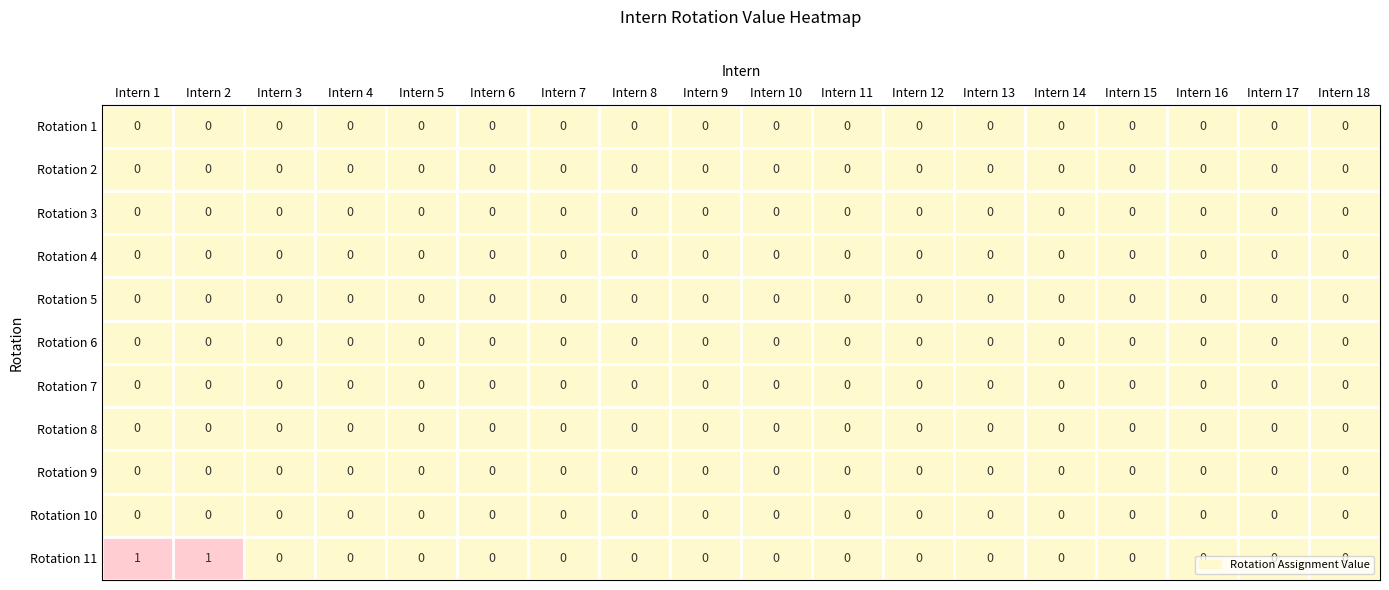

Which series has the largest total across all categories?

Rotation 11